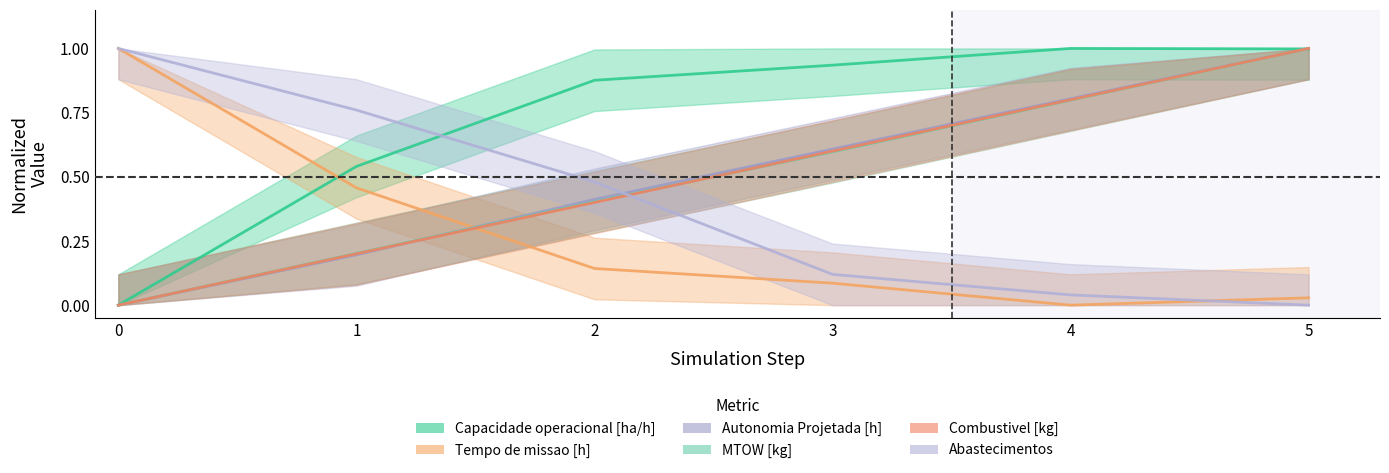

What is the sum of all Tempo de missao [h] values?

1.7